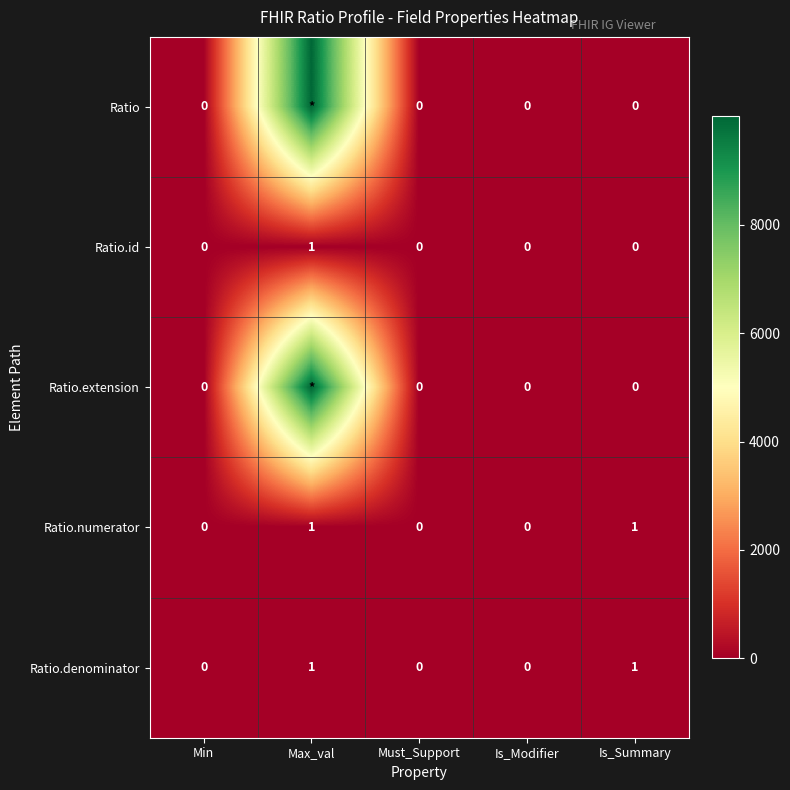

How many Ratio.denominator values are between 0 and 1?

5